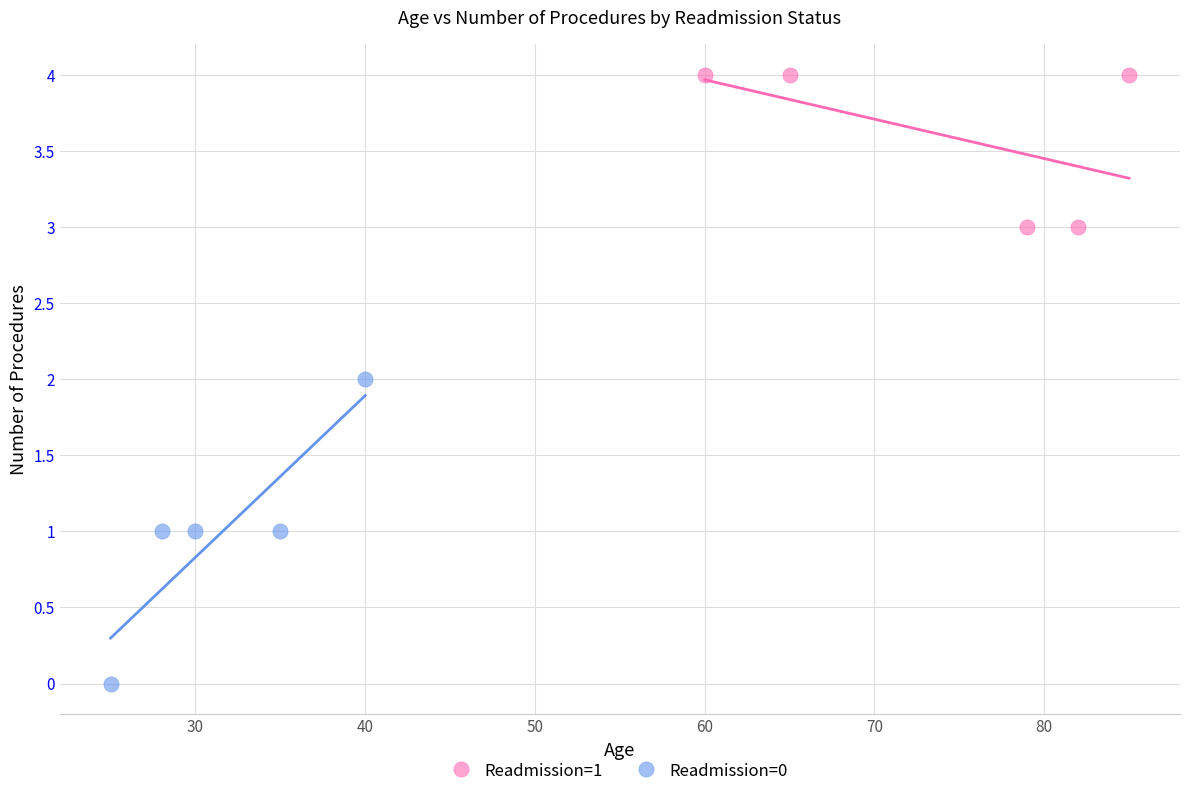

Which series contains the lowest Y value?

Readmission=0